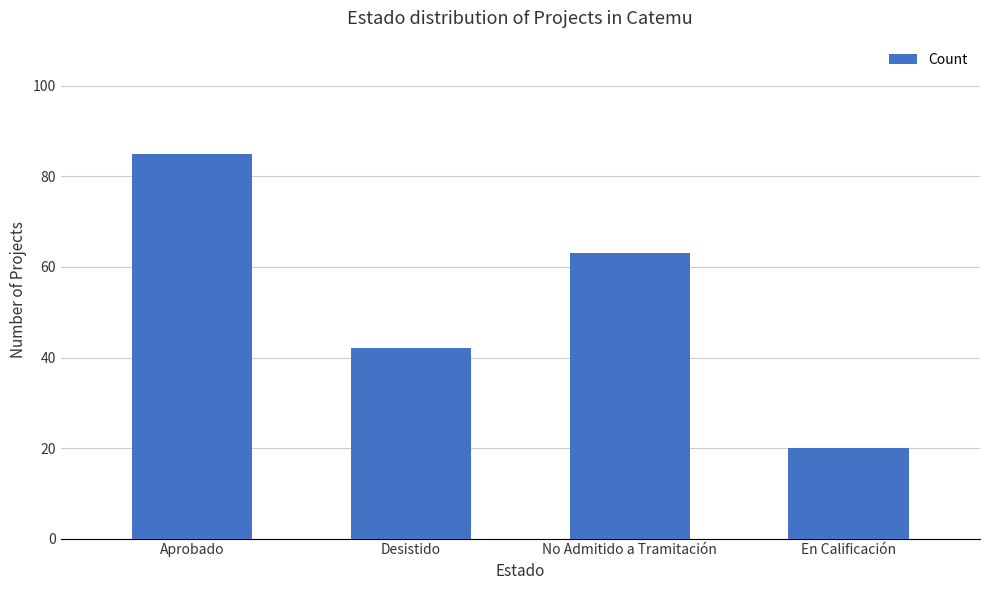

How many series are shown in this chart?

1